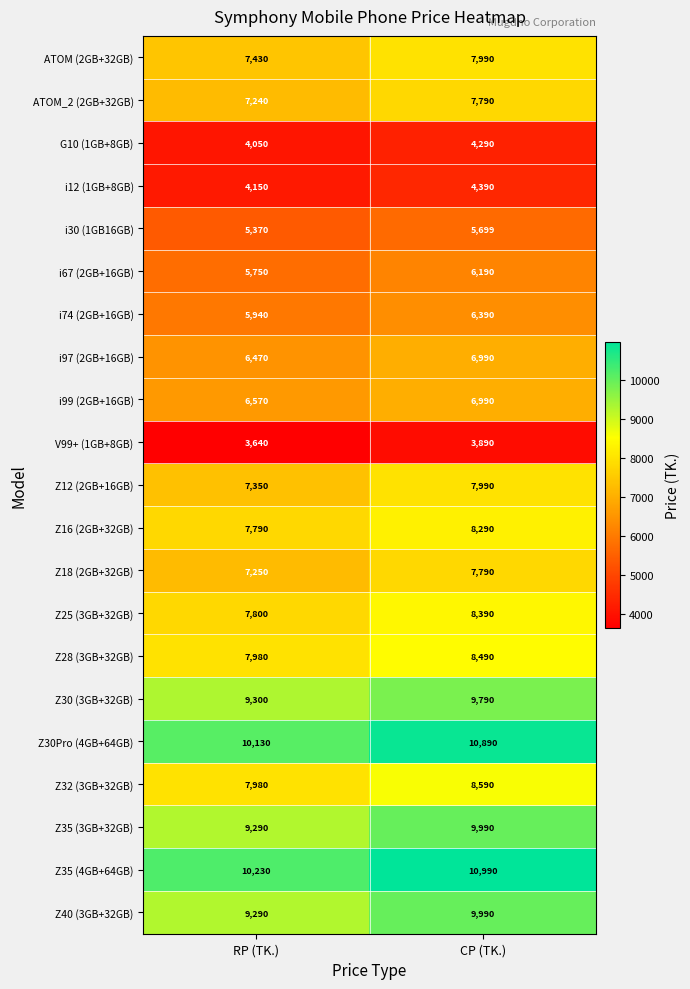

At which label is i30 (1GB16GB) closest to 5534?

RP (TK.)